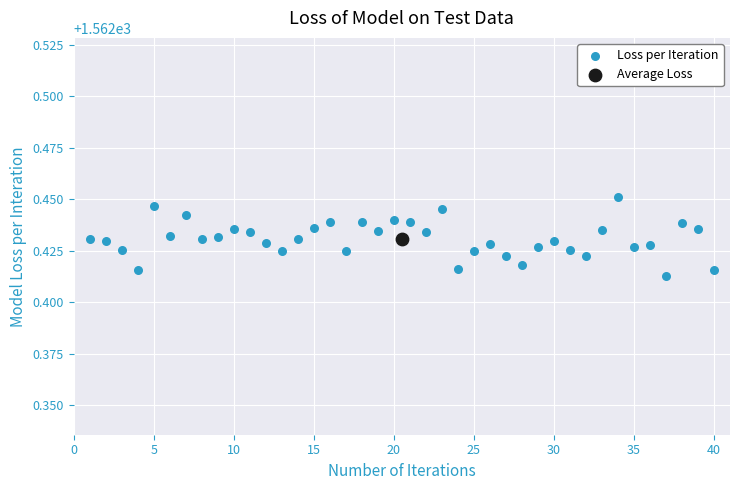

What are all the series names shown in the legend?

Loss per Iteration, Average Loss